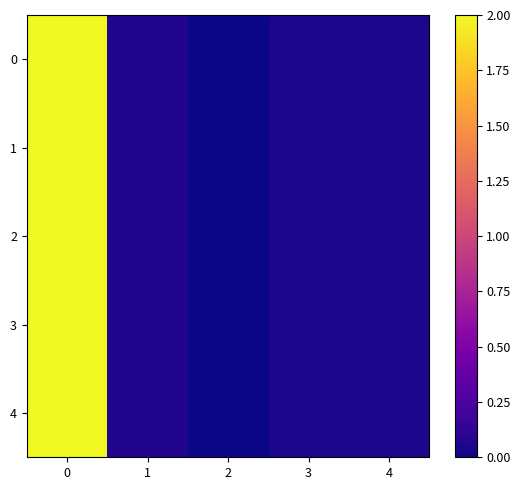

What is the total value across all series at 0?

10.0